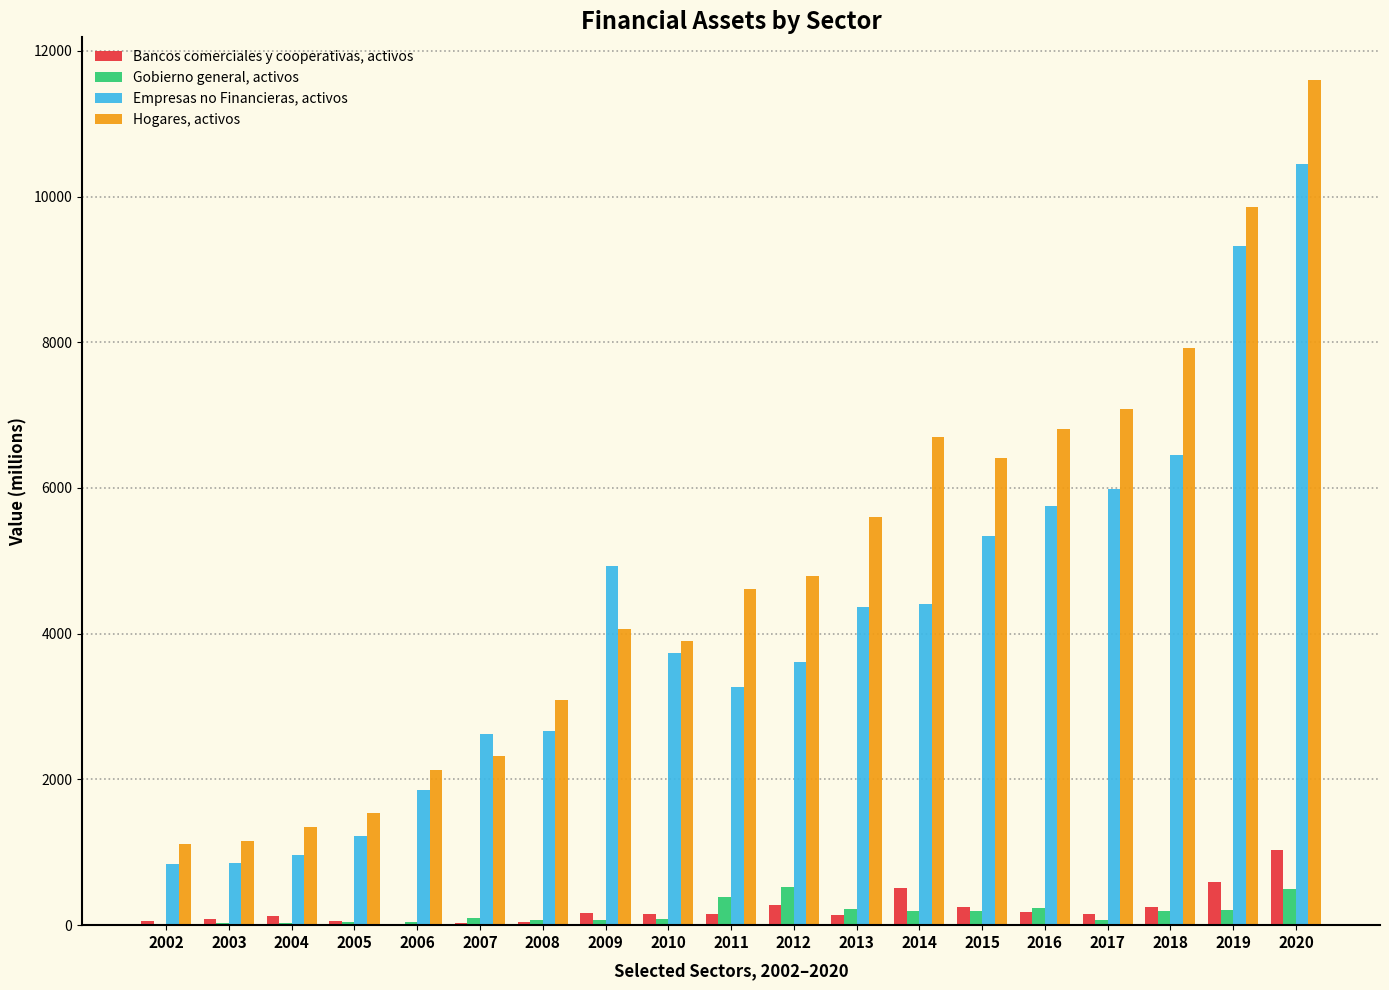

True or false: Empresas no Financieras, activos has a value of 9323 at 2019.

True